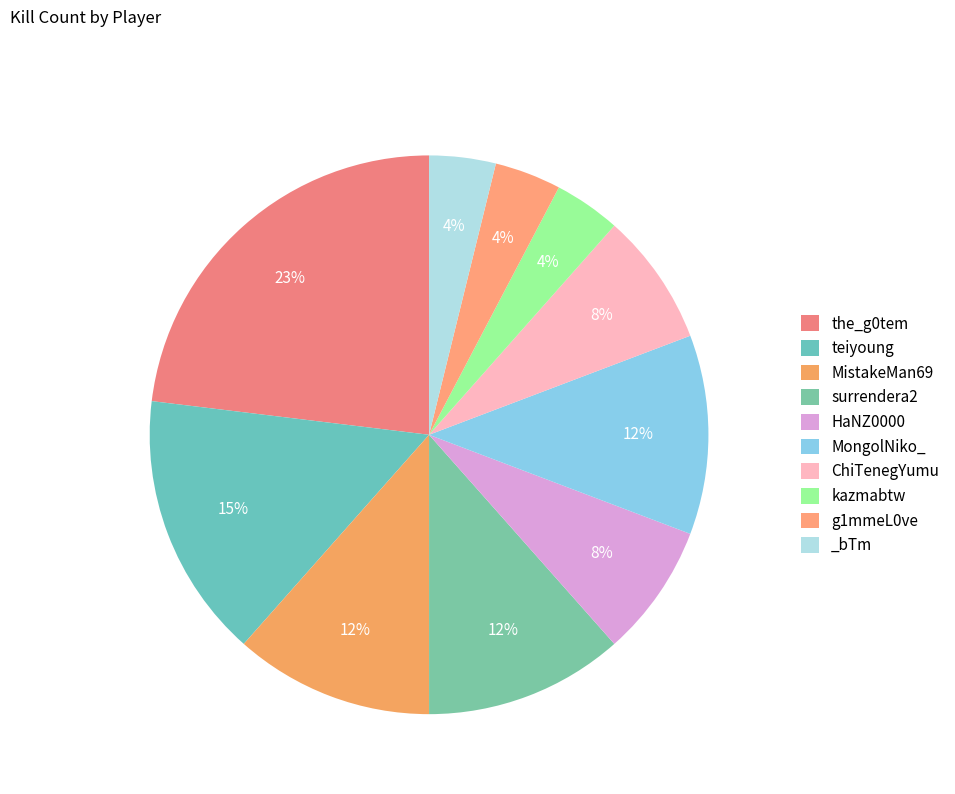

Approximately how many times larger is the value at MistakeMan69 compared to surrendera2?

1.0